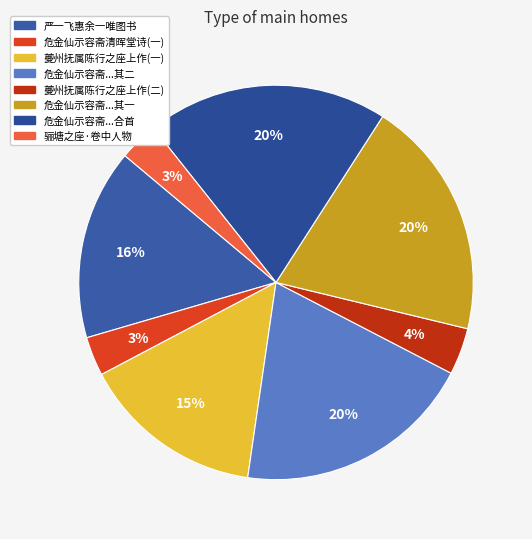

Which category has the biggest portion of the pie?

危金仙示容斋清晖堂诗求跋洪景卢乃危骊塘之座主也因成二首